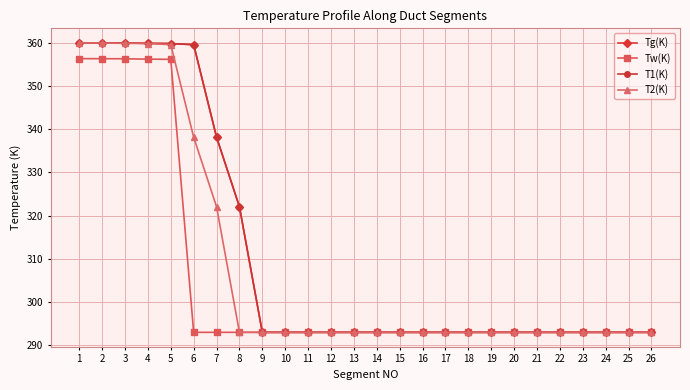

Is this an area chart (filled region under the line)?

No